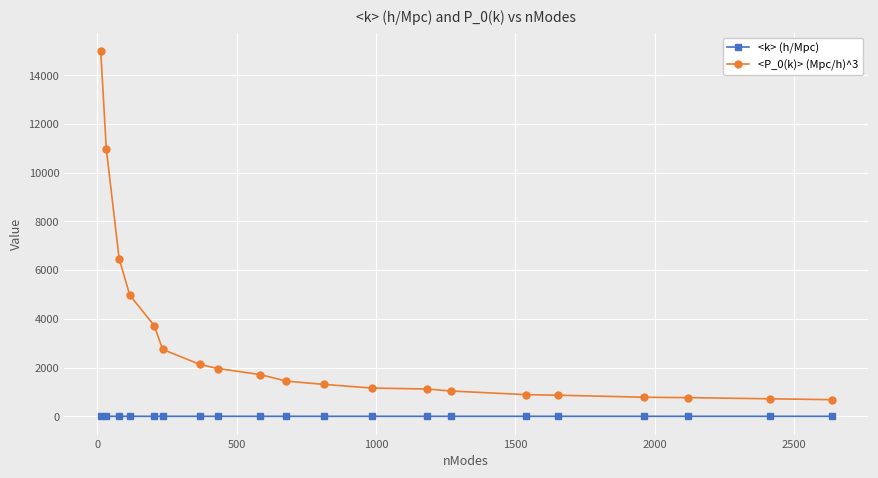

What is the average value of the <k> (h/Mpc) series?

0.3